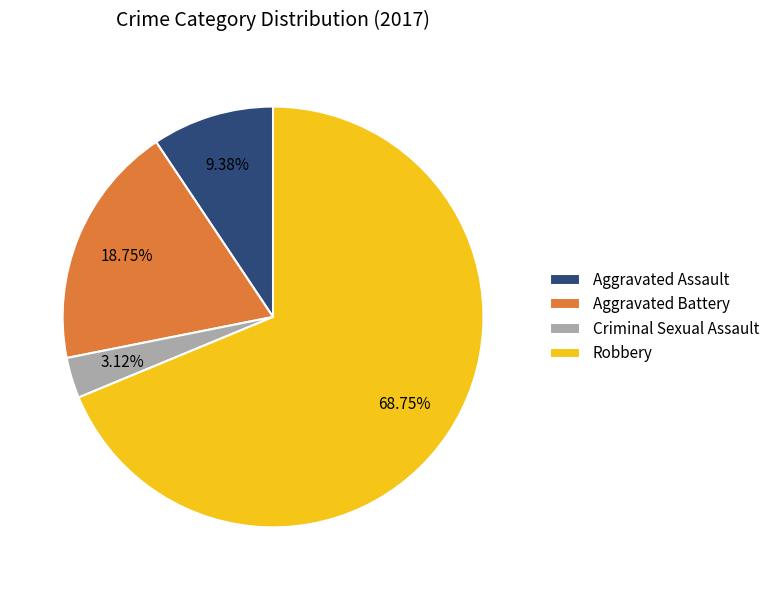

To the nearest percent, what is the difference between the largest and smallest slice percentages?

66%